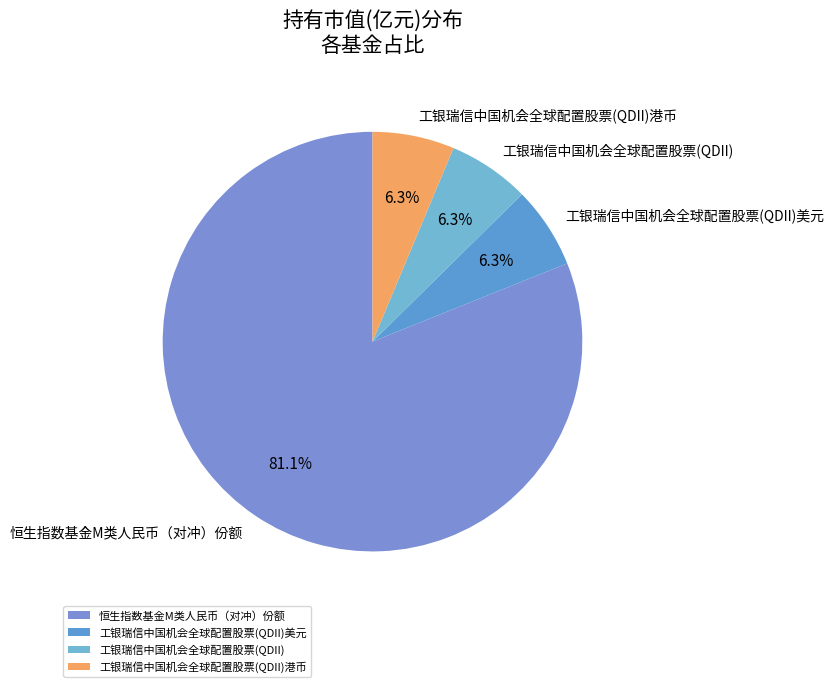

Is it true that 工银瑞信中国机会全球配置股票(QDII)美元 is 6% of the pie?

True